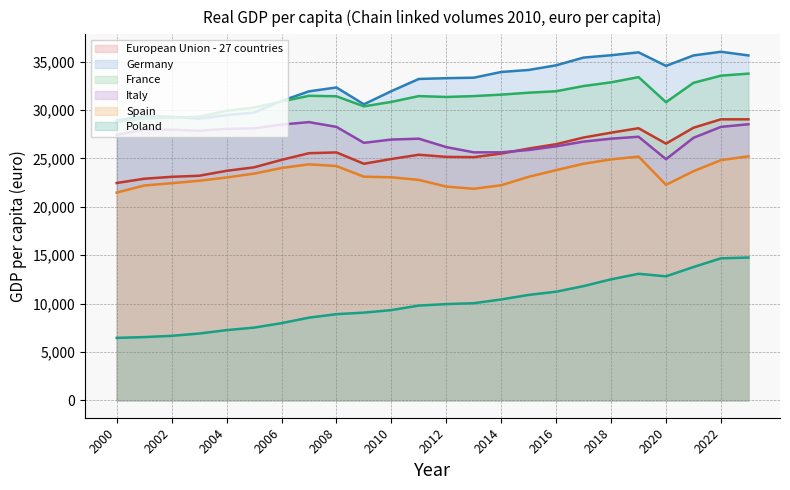

List the series in order of their peak value, highest first.

Germany, France, European Union - 27 countries, Italy, Spain, Poland